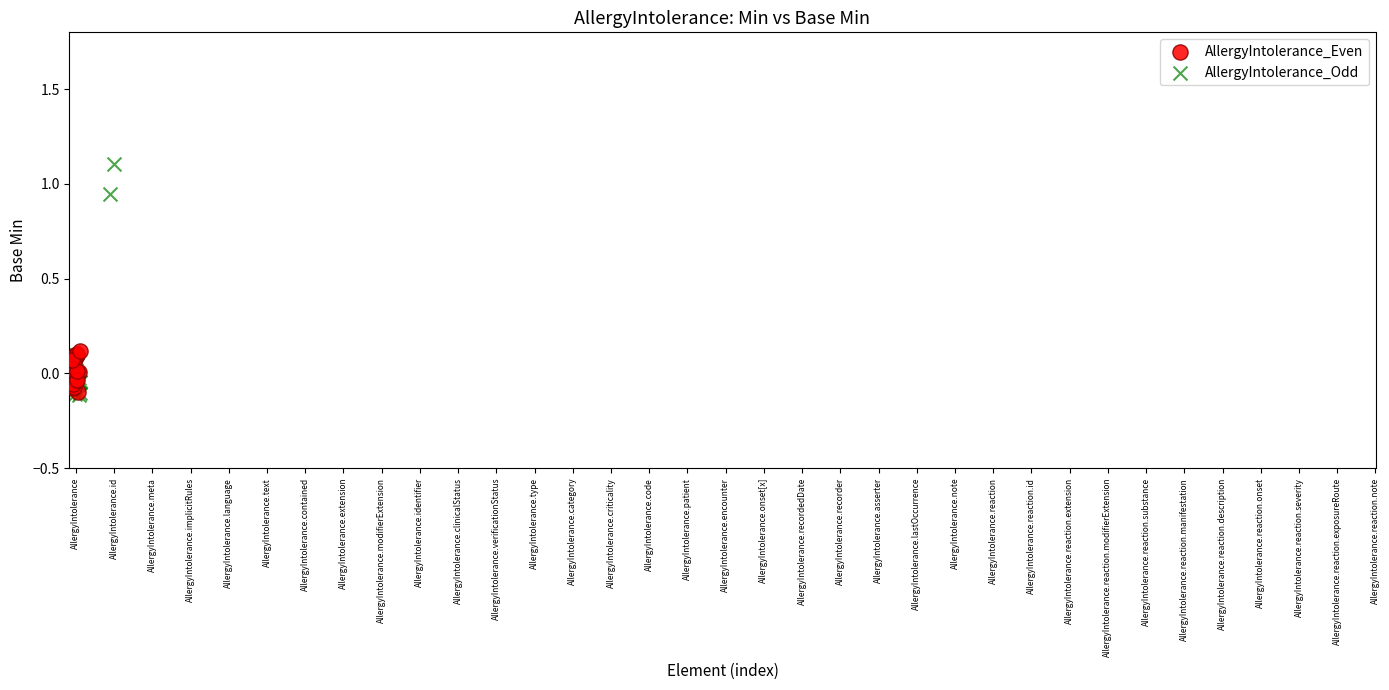

What are all the series names shown in the legend?

AllergyIntolerance_Even, AllergyIntolerance_Odd